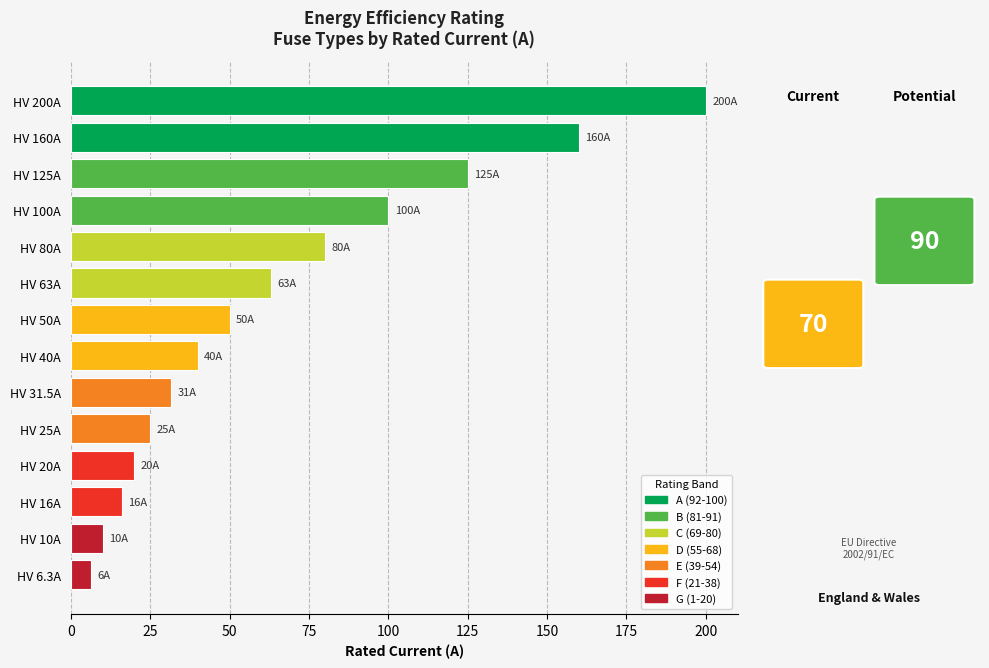

The value at HV 16A is 23.2. True or false?

False